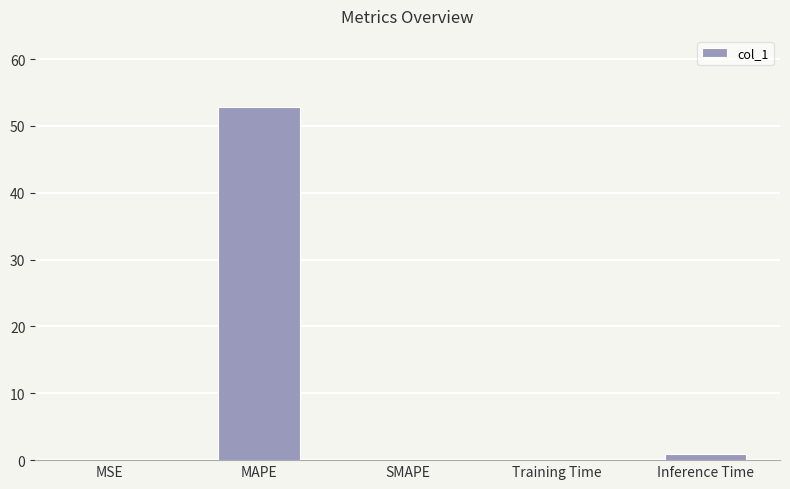

True or false: the data shows 0.1 at Training Time.

True